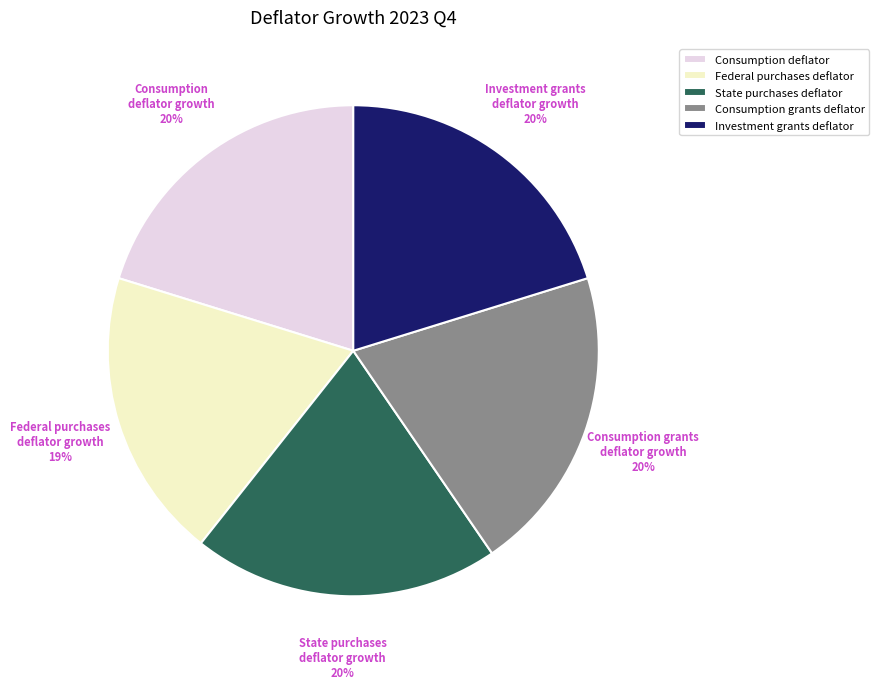

What percentage is the State purchases deflator growth slice, to the nearest percent?

20%